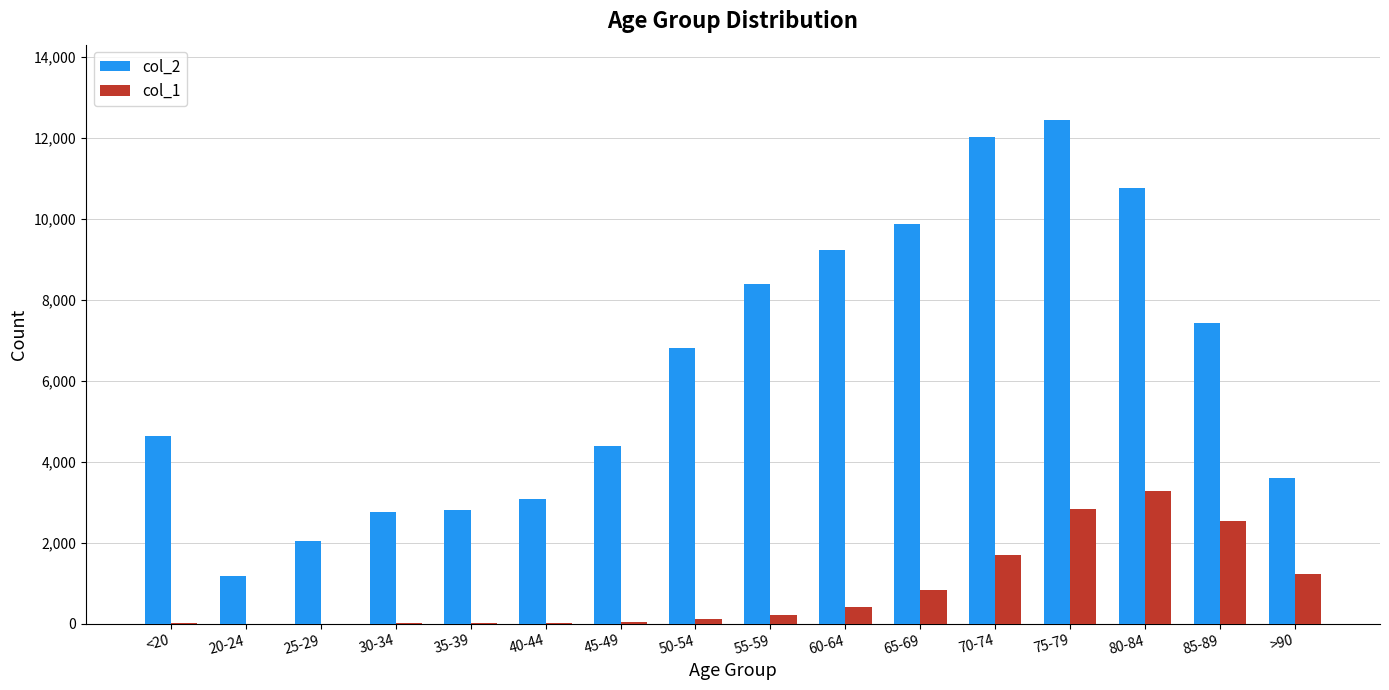

Are the bars grouped side by side (vs. stacked)?

Yes